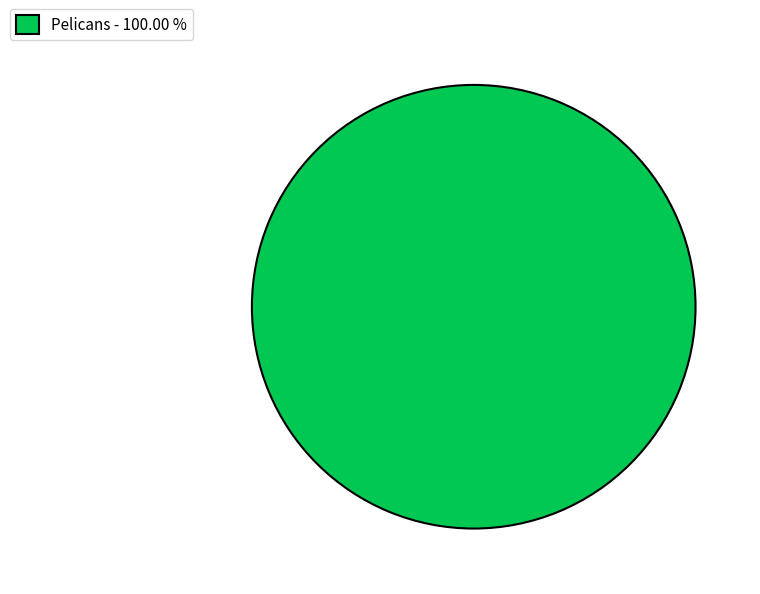

Is there a majority slice in this chart?

Yes